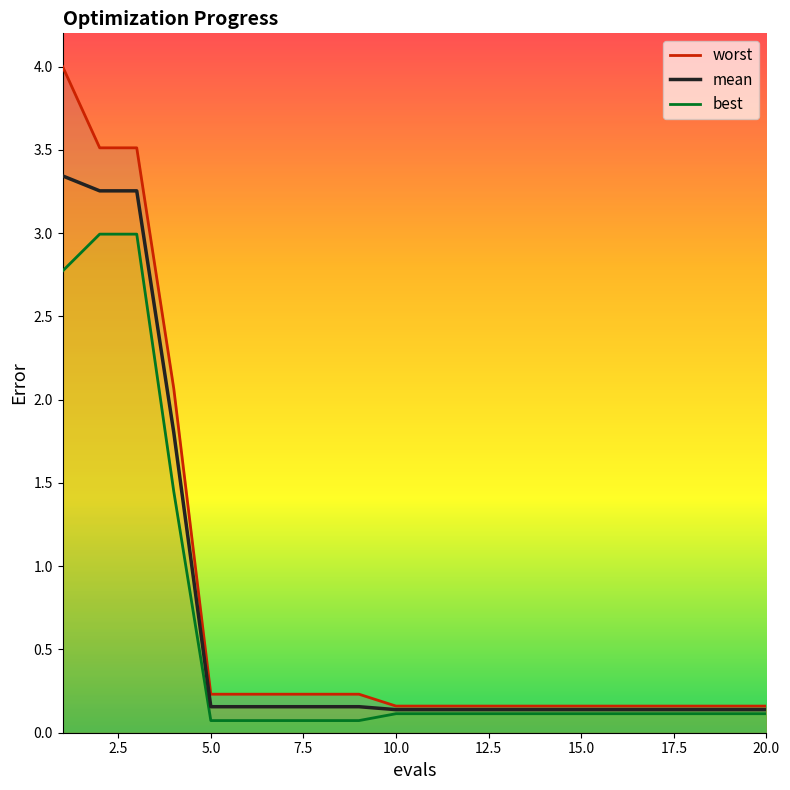

Does the chart have visible grid lines?

No